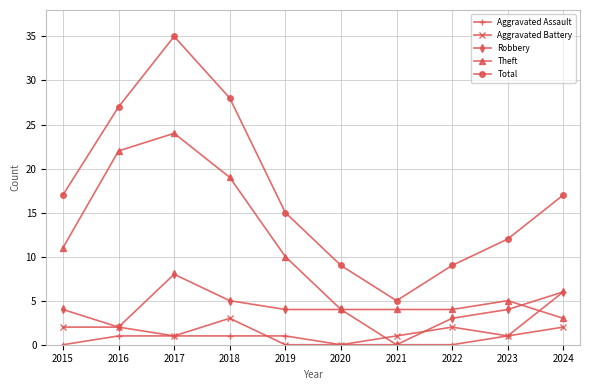

What value does the Robbery series have at 2015?

4